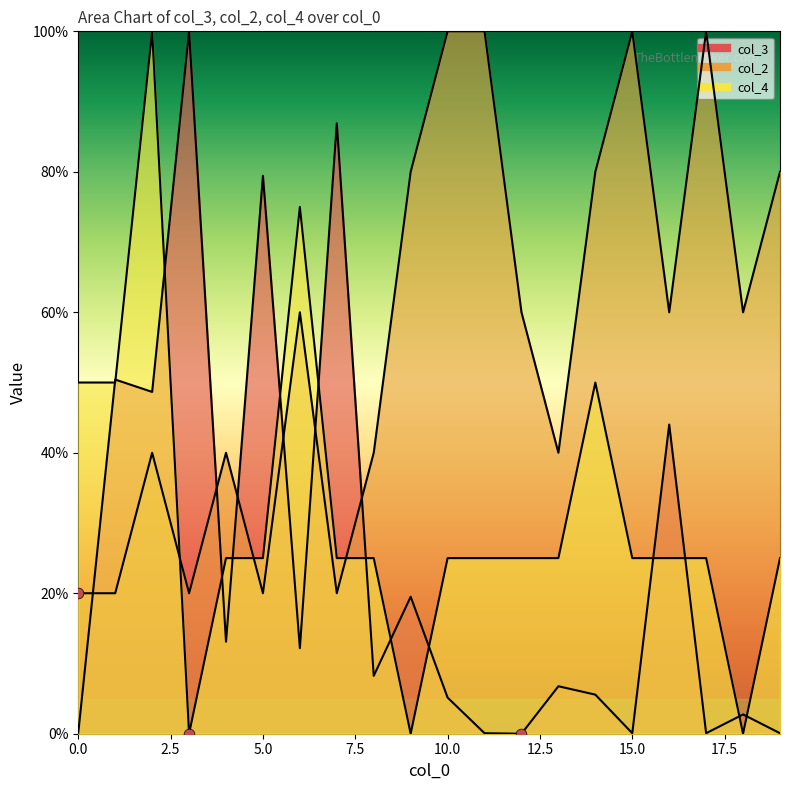

What are all the series names shown in the legend?

col_3, col_2, col_4